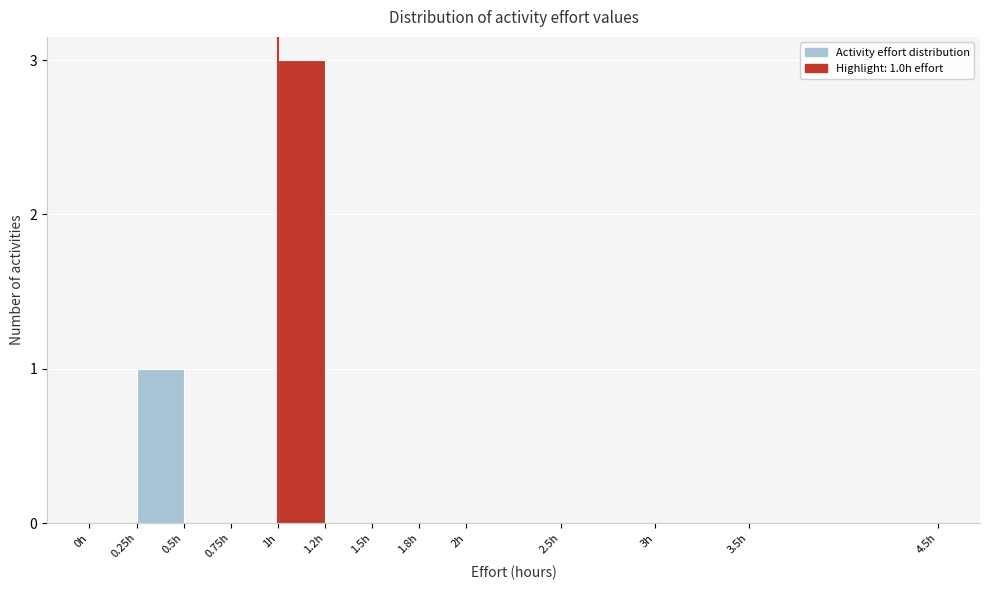

Reading left to right, list all the values displayed in this chart.

0h=0	0.25h=1	0.5h=0	0.75h=0	1h=3	1.2h=0	1.5h=0	1.8h=0	2h=0	2.5h=0	3h=0	3.5h=0